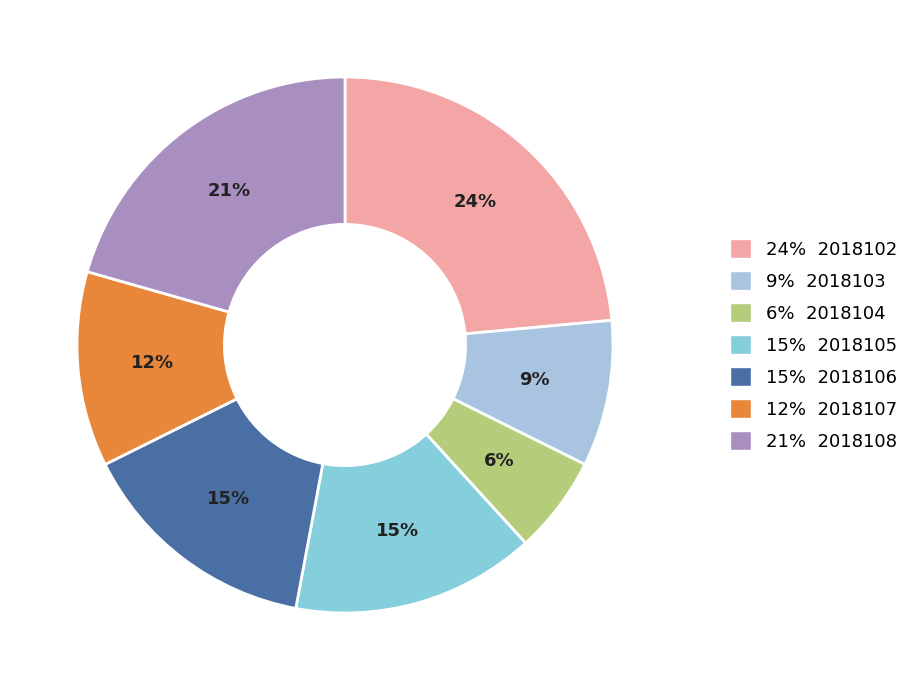

Count the number of slices in the pie.

7